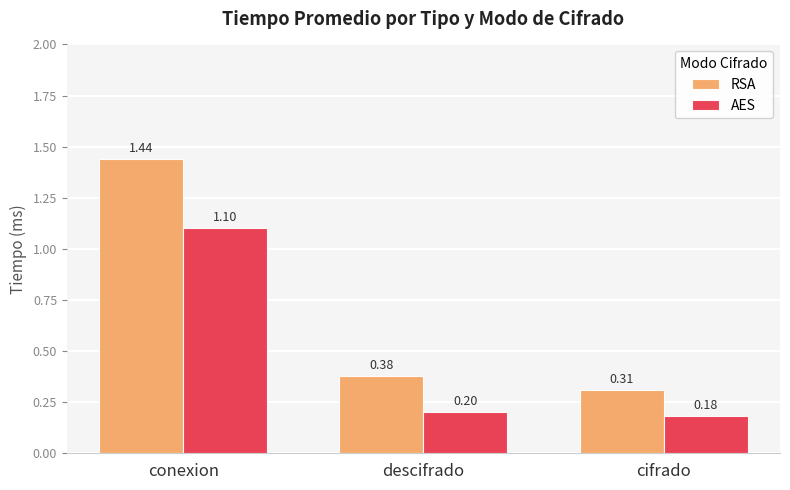

How many bars are there in each group?

2